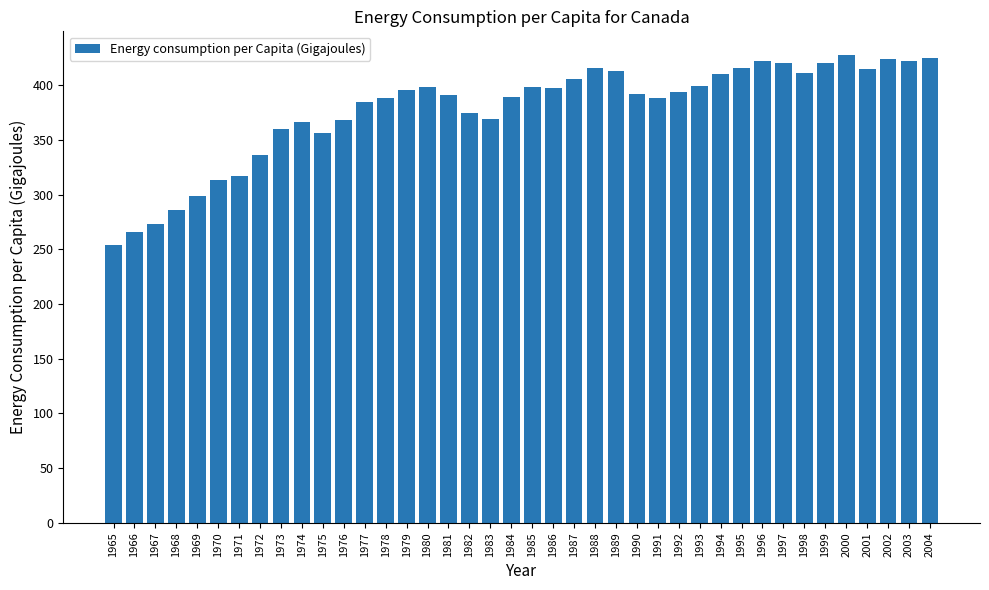

Which has a higher value, 1989 or 1982?

1989